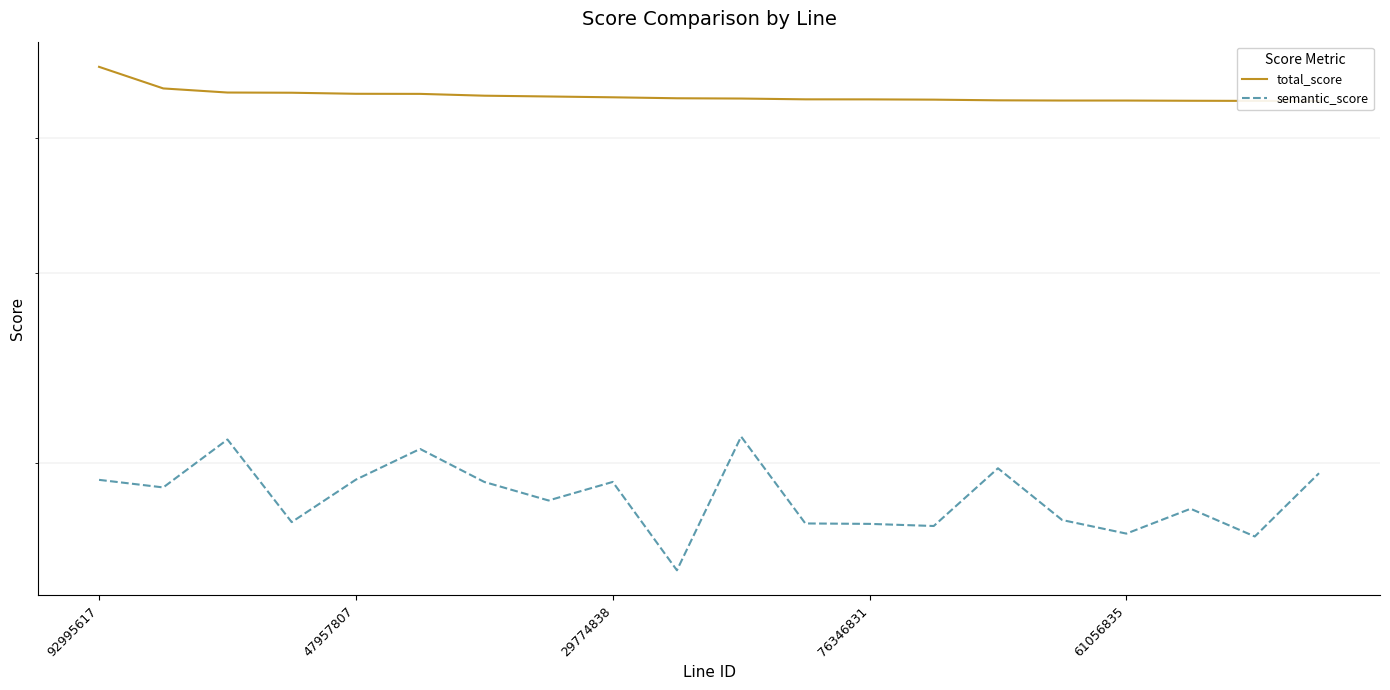

Is the value of total_score at 7 greater than the value of semantic_score at 7?

Yes